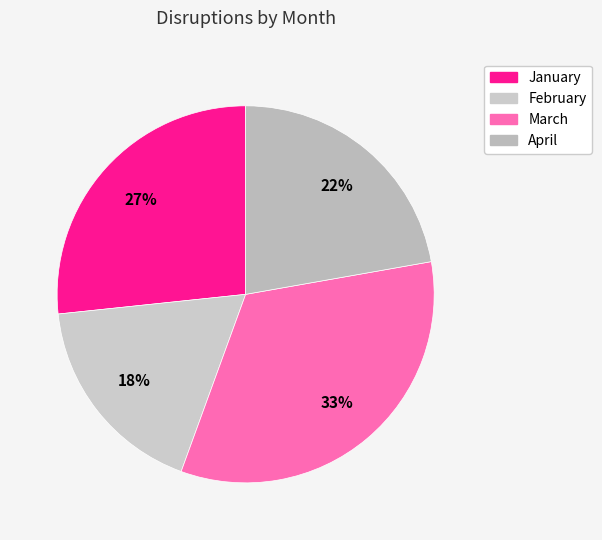

To the nearest percent, what is the difference between the April and February slice percentages?

4%